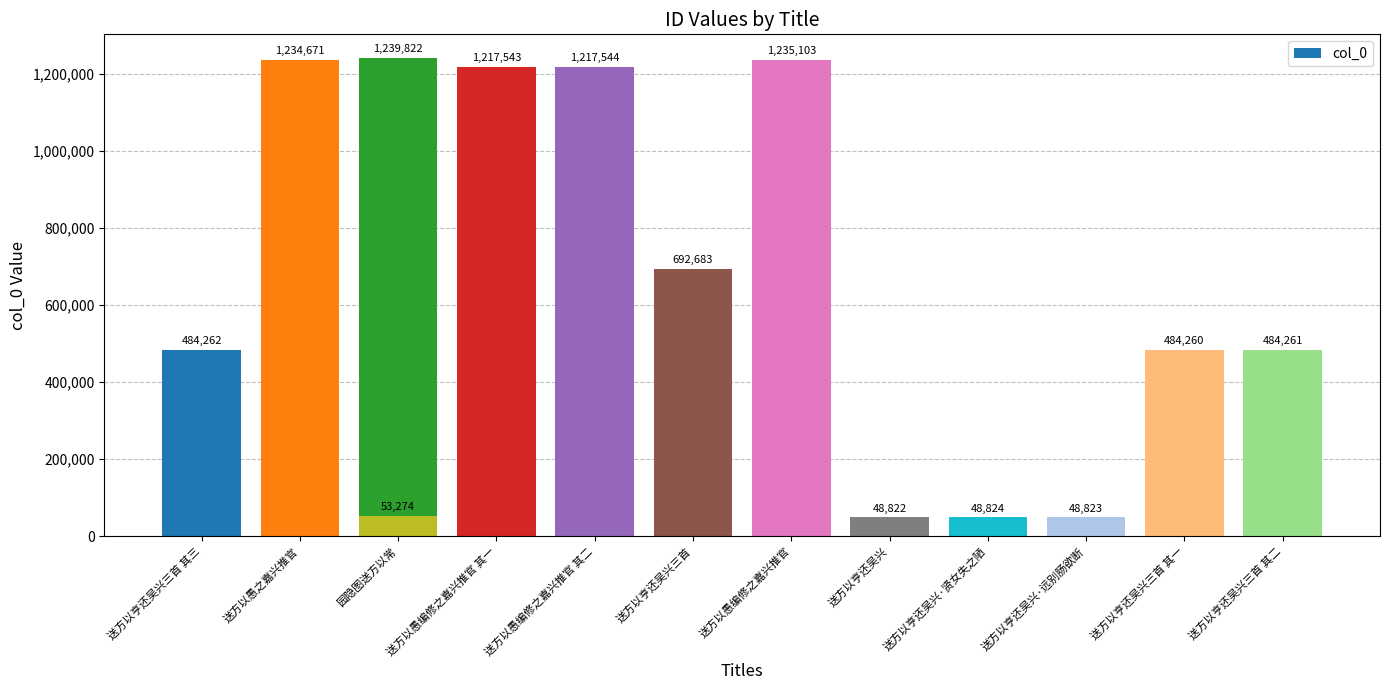

What is the sum of all values?

8489892